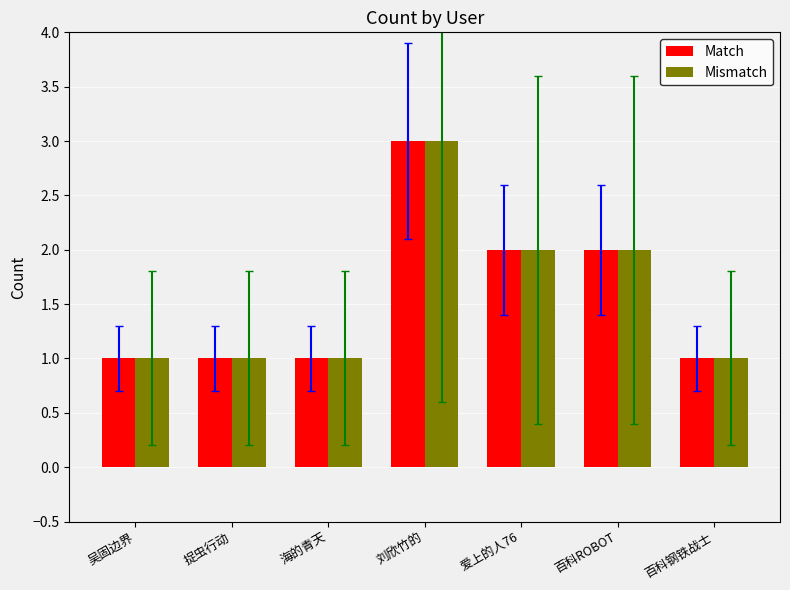

What is the highest value of the Mismatch series?

3